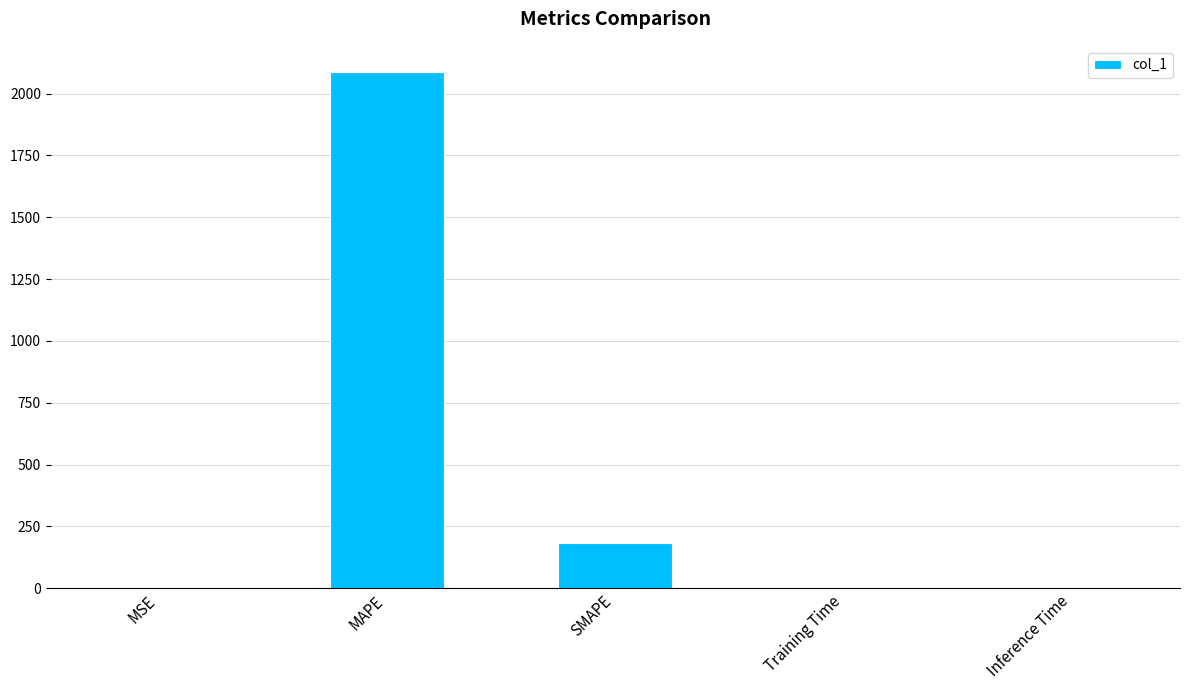

What is the sum of all values?

2271.7